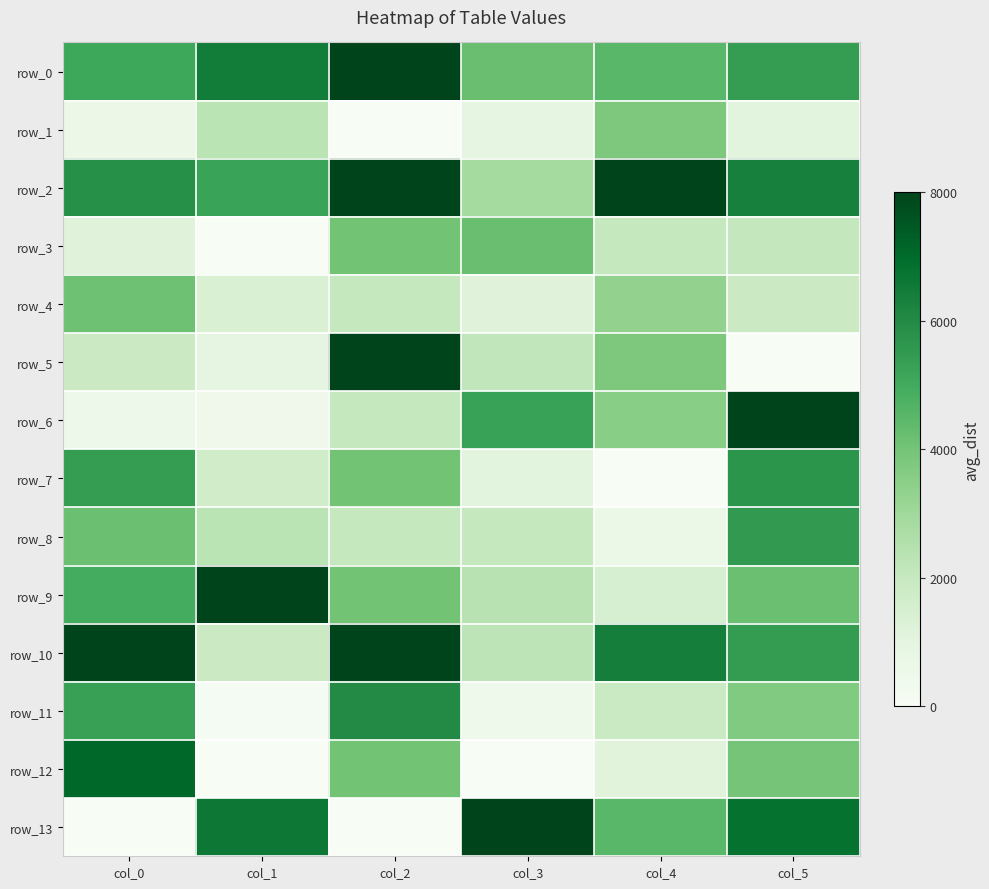

The row_2 series shows 0.8 at col_5. True or false?

True